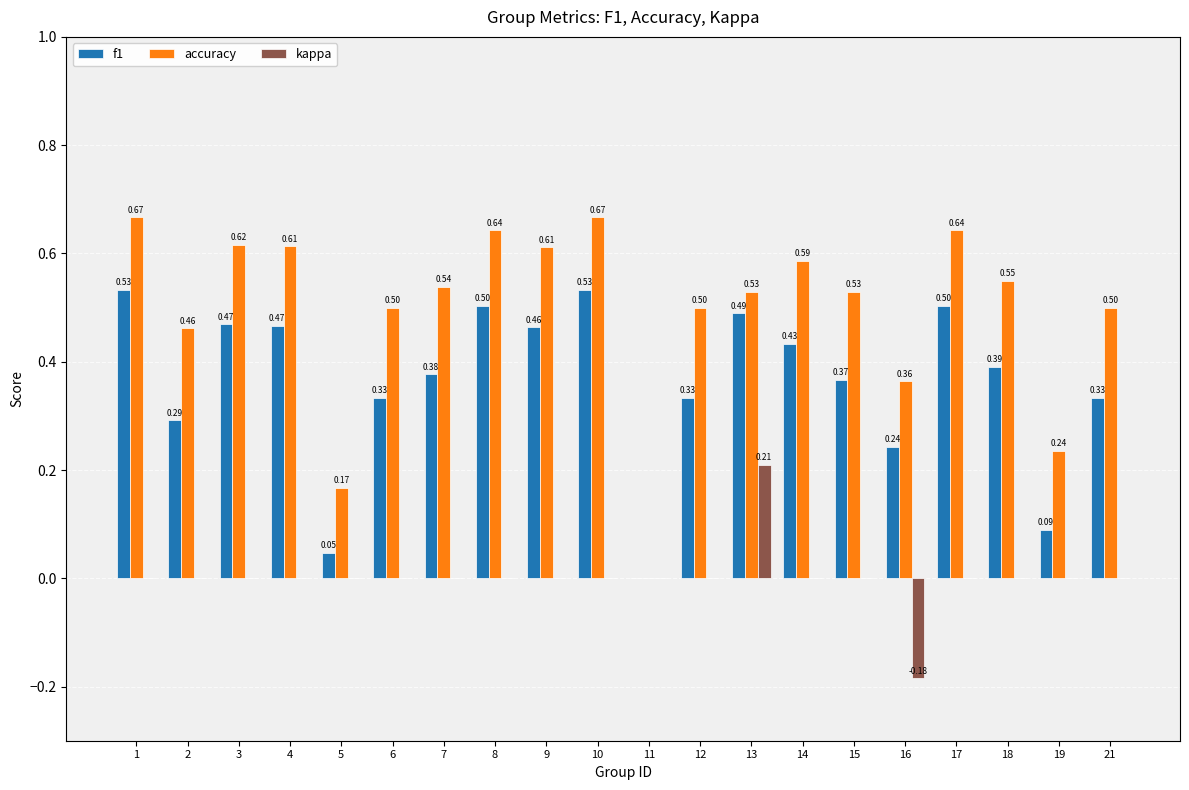

How many categories are shown in the chart?

20